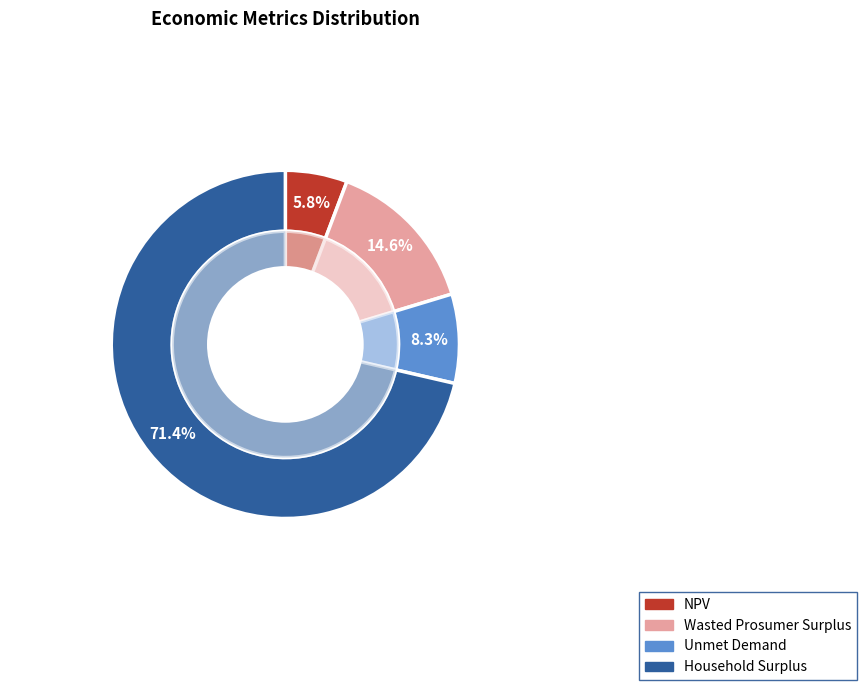

How many segments does this pie chart have?

4